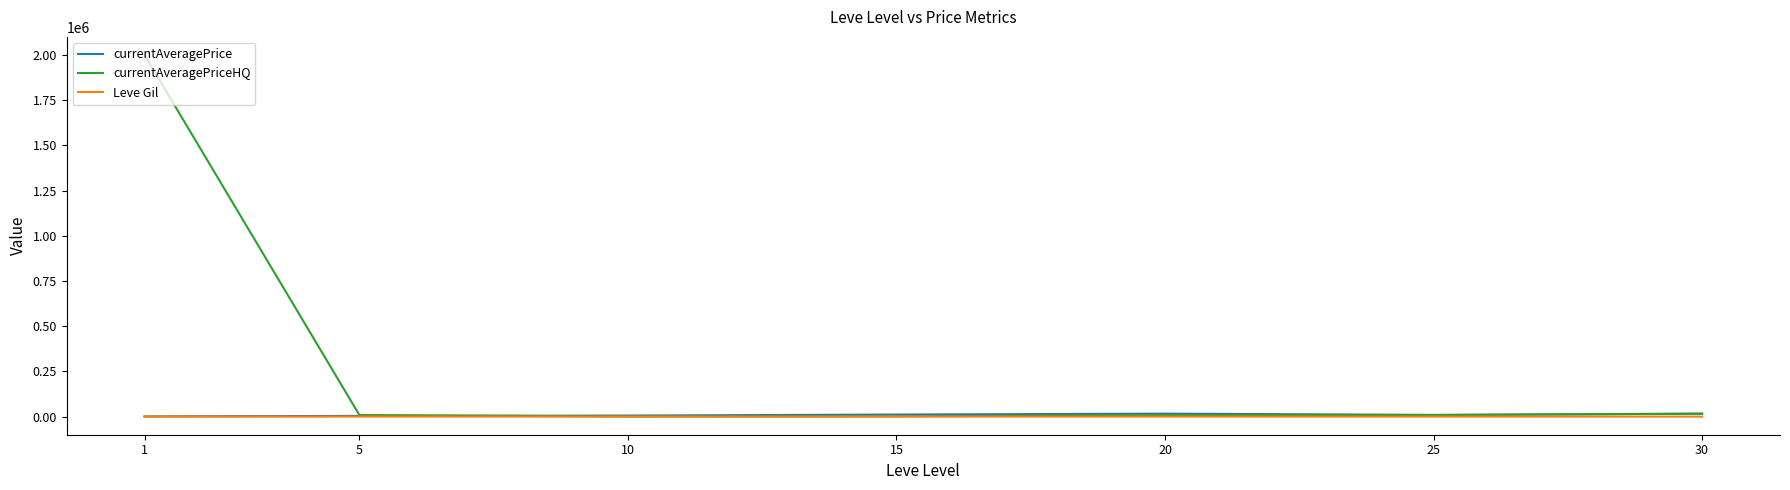

True or false: Leve Gil and currentAveragePrice cross at least once.

False